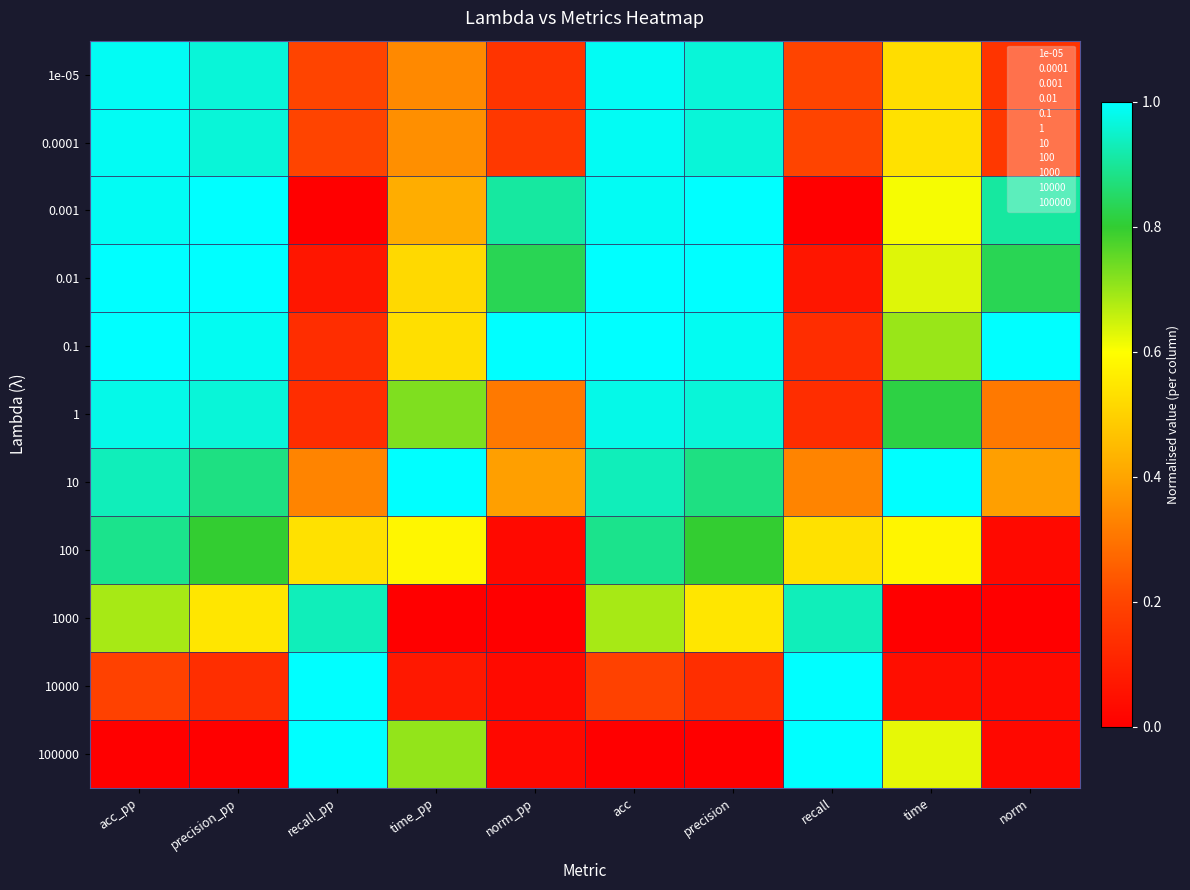

What is the greatest value displayed?

1.0